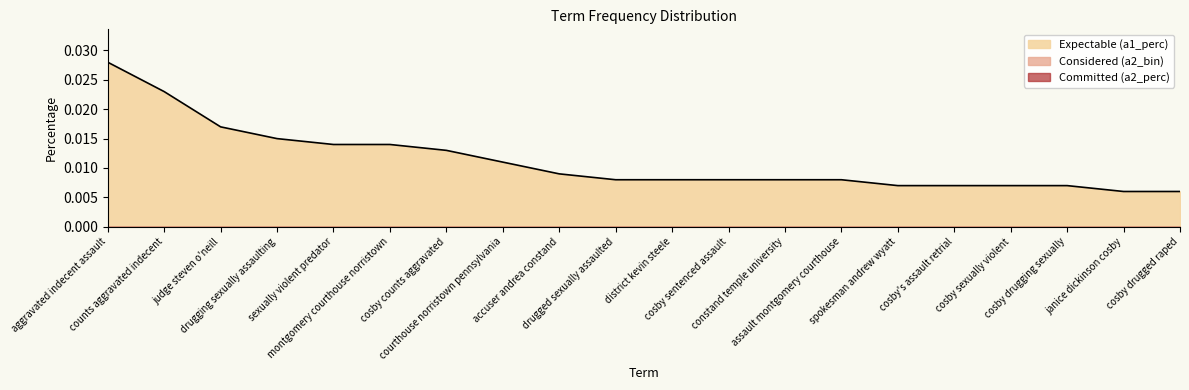

What is the label of the 2nd point from the left?

counts aggravated indecent